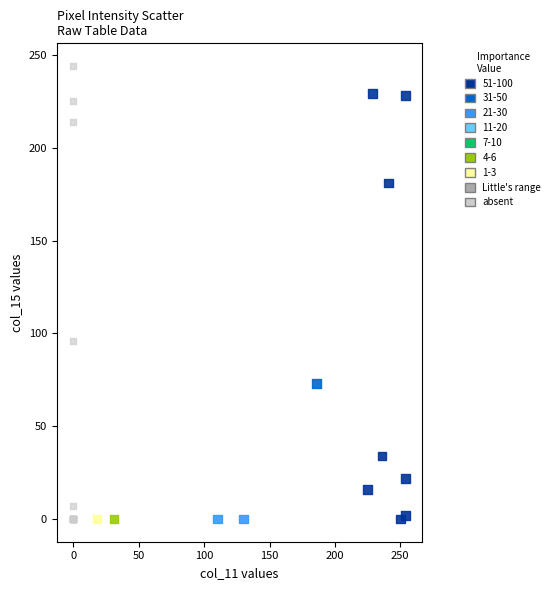

Which series has the largest Y range (max minus min)?

absent